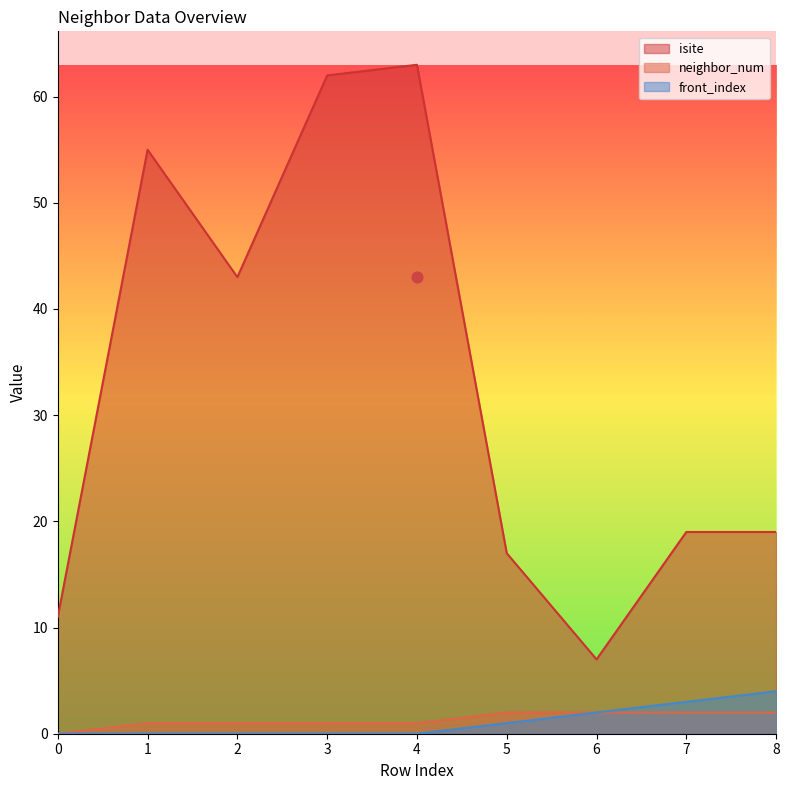

What are all the series names shown in the legend?

isite, neighbor_num, front_index